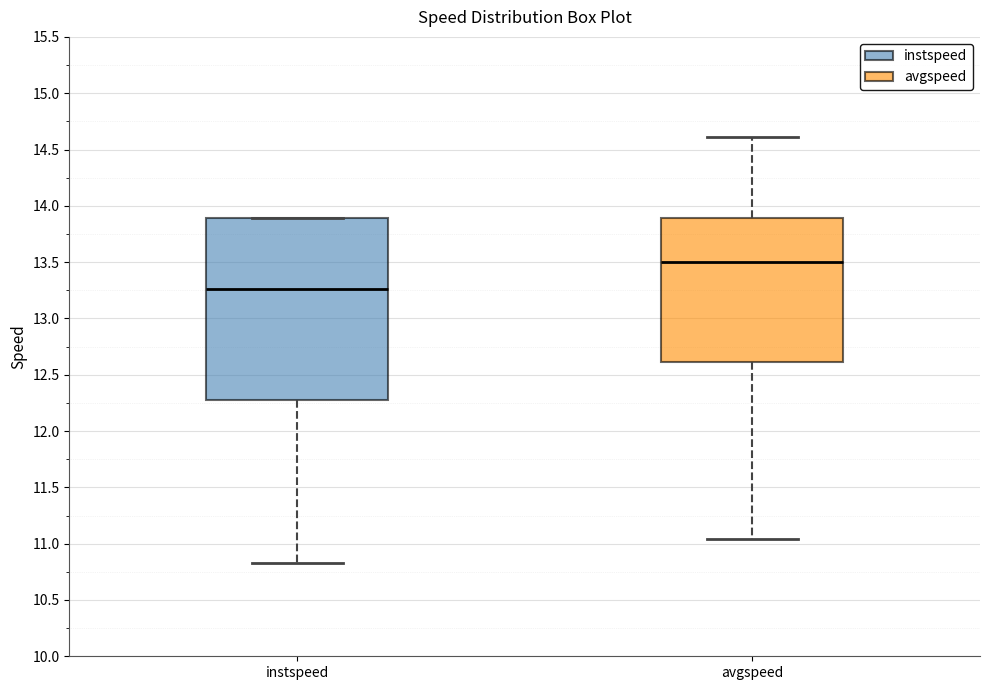

Comparing the boxes themselves (not the whiskers), which one is the tallest?

instspeed